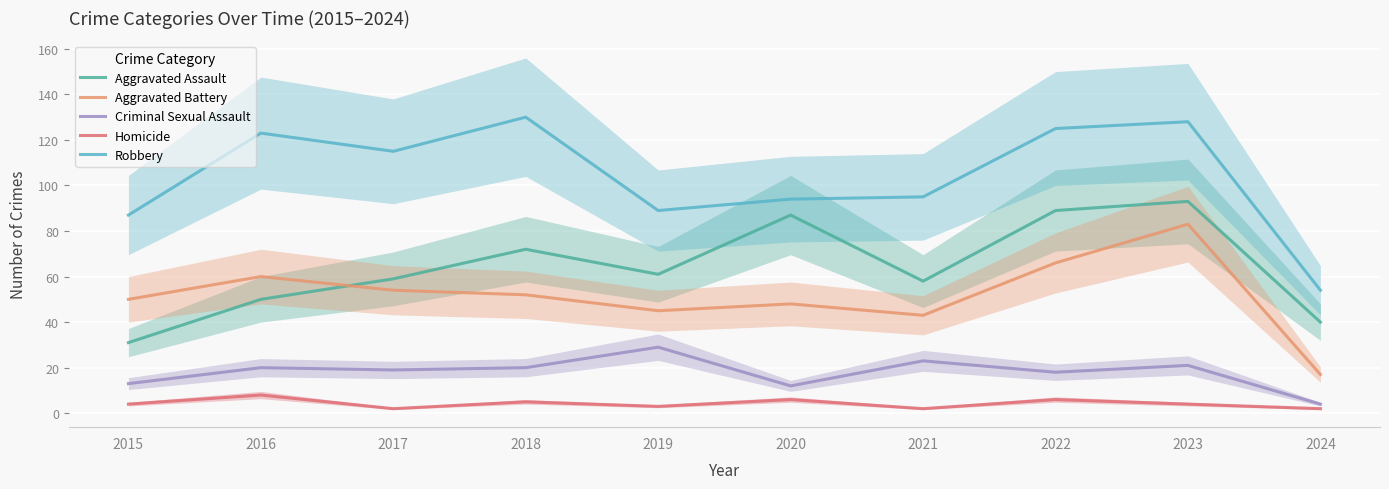

How many interior local valleys does the Aggravated Battery series have?

2